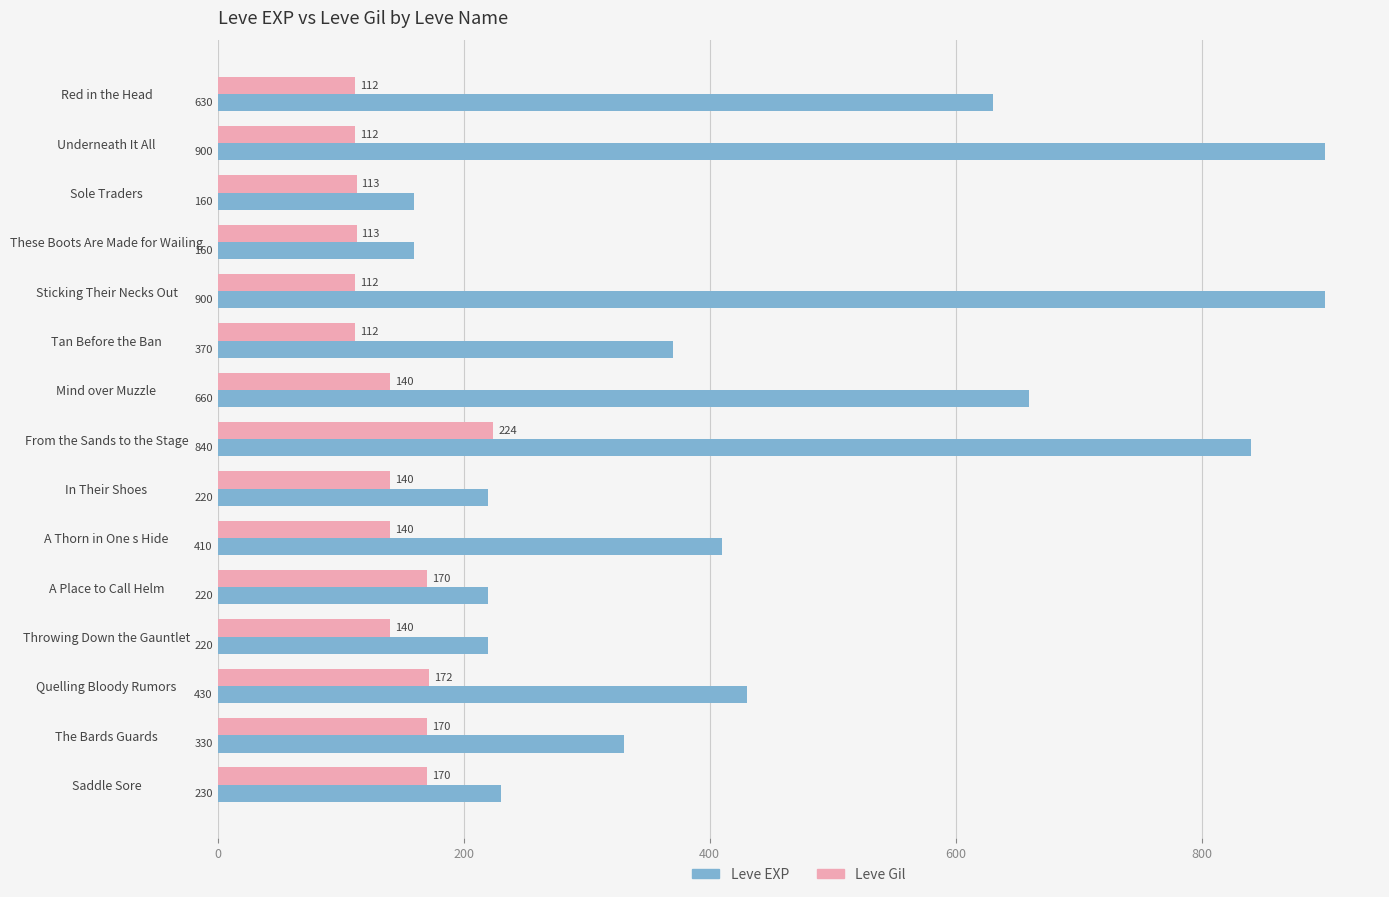

What is the sum of the Leve EXP values at In Their Shoes and A Thorn in One s Hide?

630